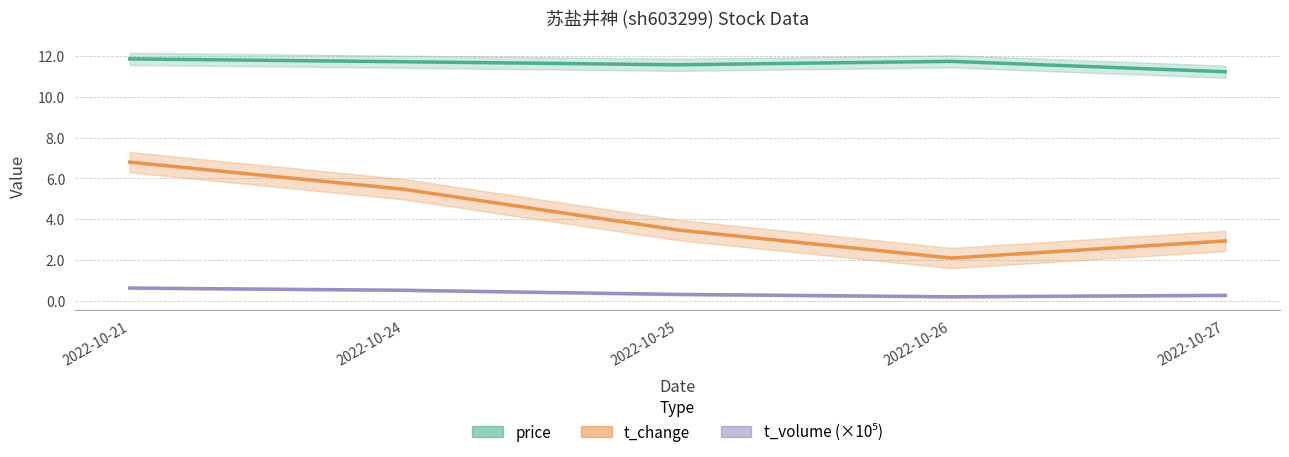

At how many categories does at least one series exceed 9?

5